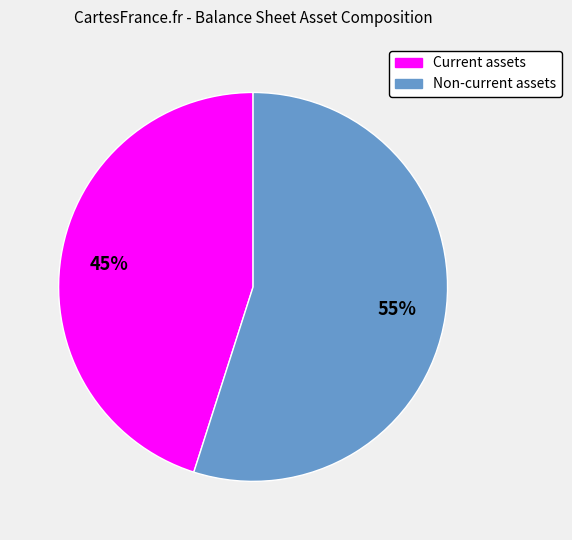

The Non-current assets slice represents 55% of the pie. True or false?

True